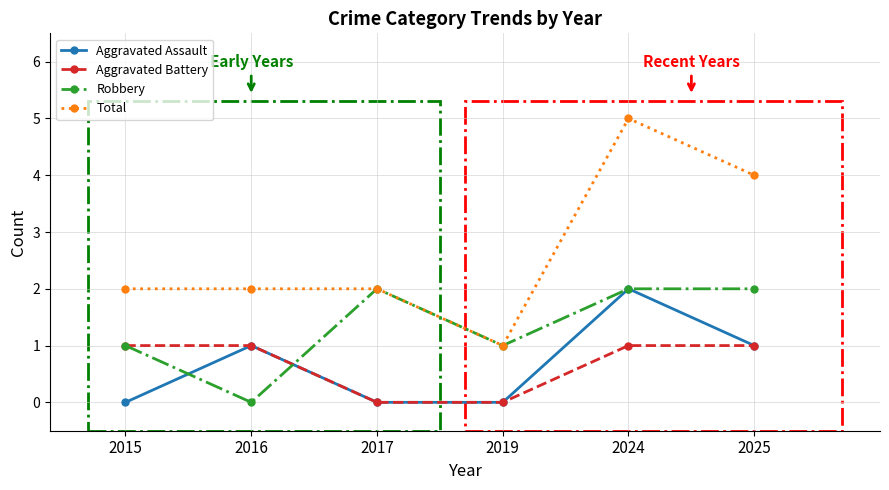

What is the value of the Aggravated Assault point at the 6th from the left?

1